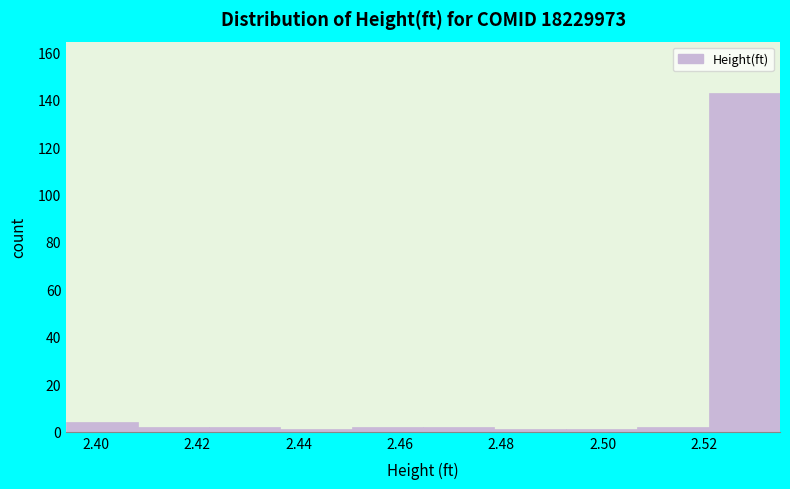

Which range on the x-axis has the tallest bar?

2.520 to 2.534